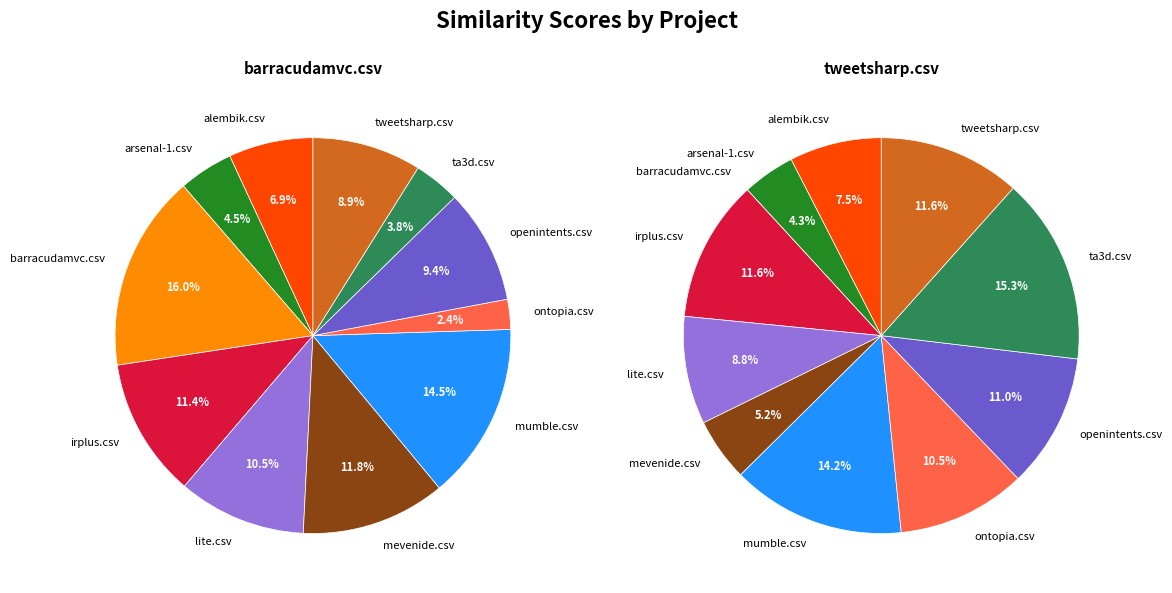

Which slice is the largest?

barracudamvc.csv